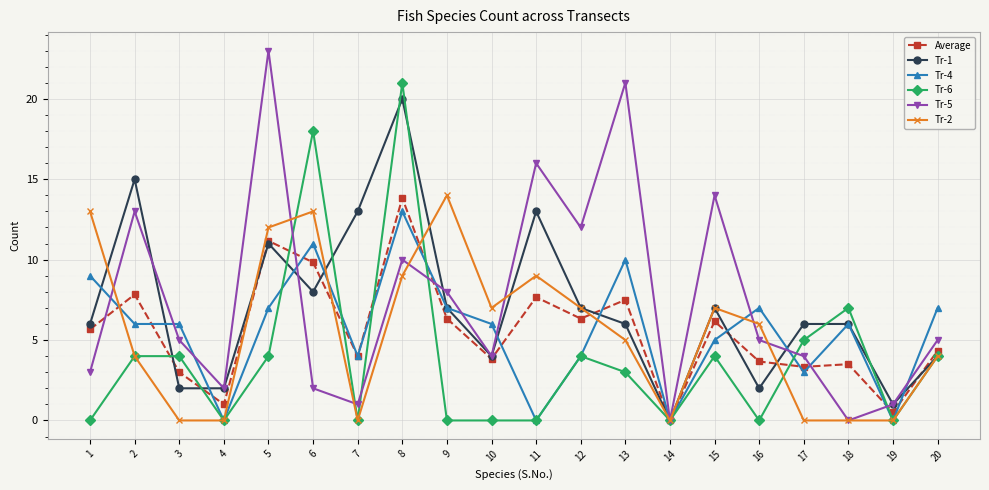

The Average series shows 13.2 at 13. True or false?

False